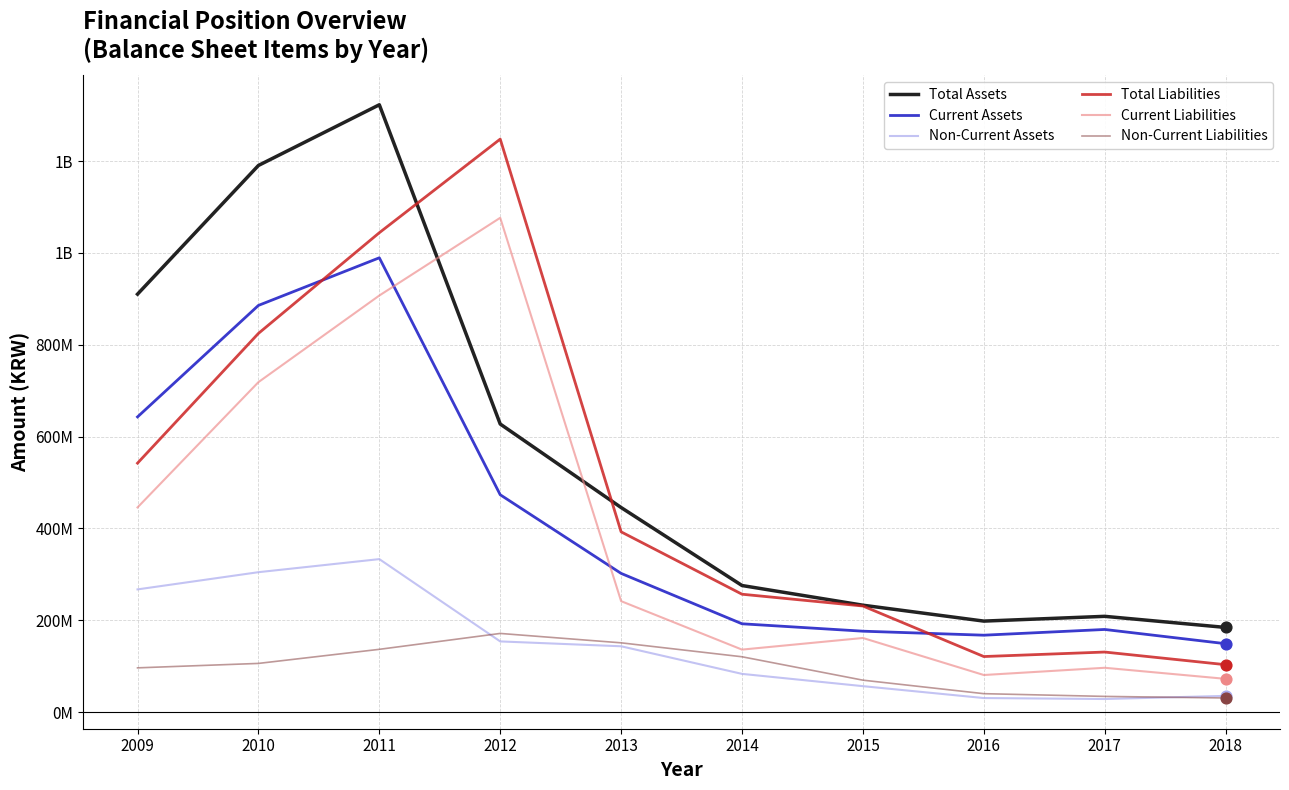

What are all the series names shown in the legend?

Total Assets, Current Assets, Non-Current Assets, Total Liabilities, Current Liabilities, Non-Current Liabilities